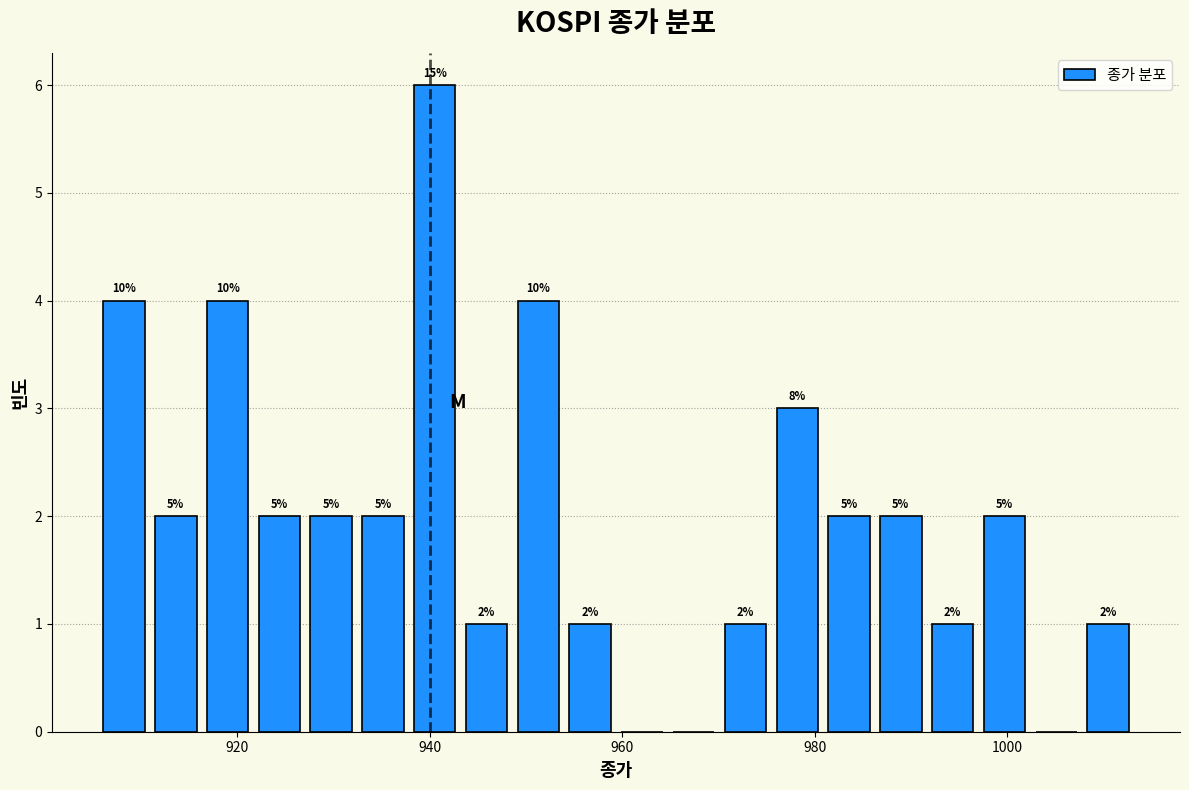

Read against the x-axis, roughly where is the centre of the tallest bar?

940